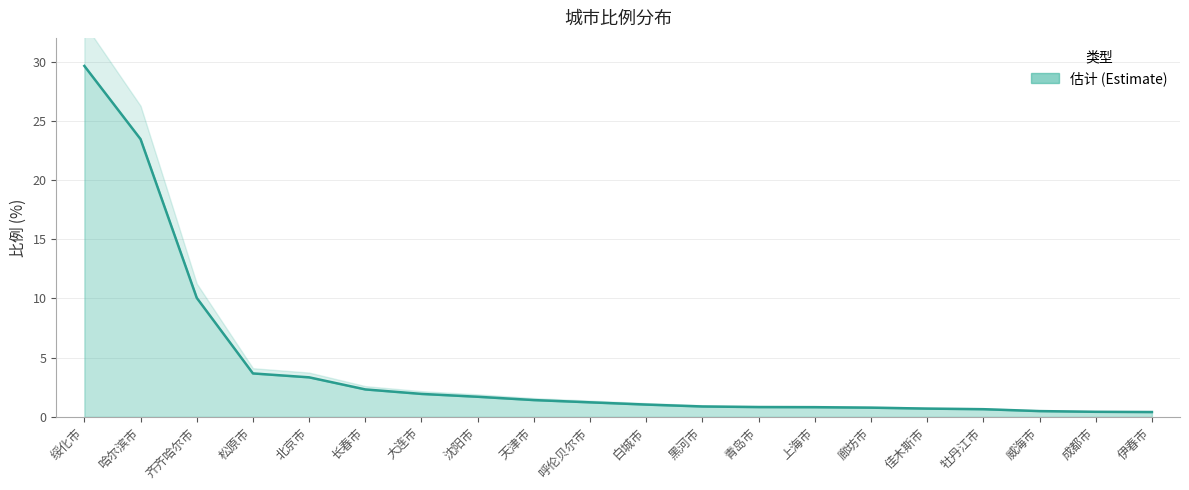

Reading right to left, transcribe all the data shown in this chart.

0.4	0.4	0.5	0.7	0.7	0.8	0.8	0.8	0.9	1.0	1.2	1.4	1.7	1.9	2.3	3.3	3.7	10.1	23.4	29.6